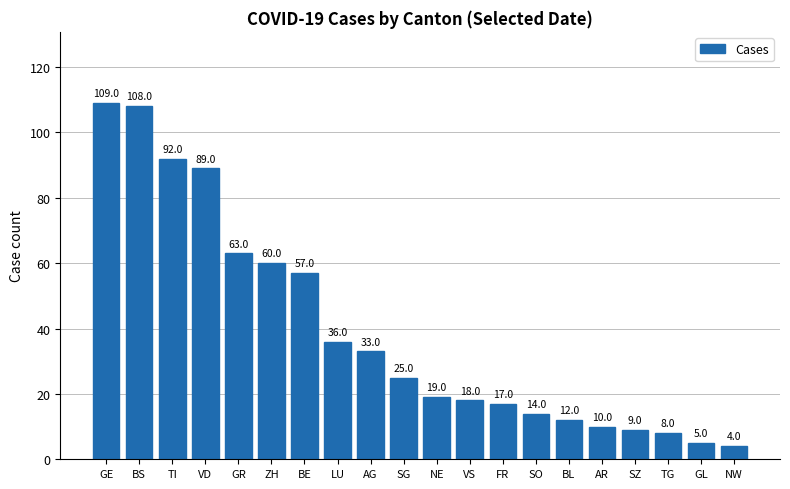

Count the number of data series in this chart.

1